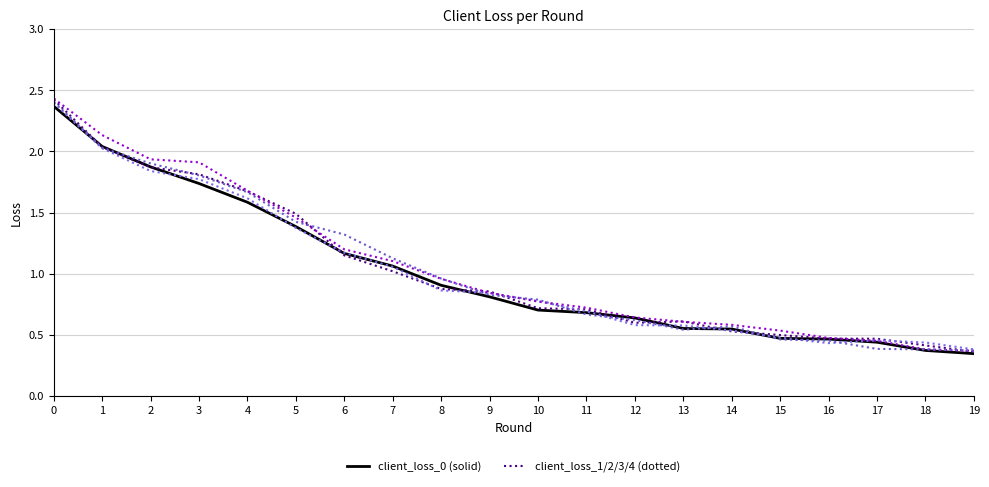

The value of client_loss_3 at 10 is 0.4. True or false?

False